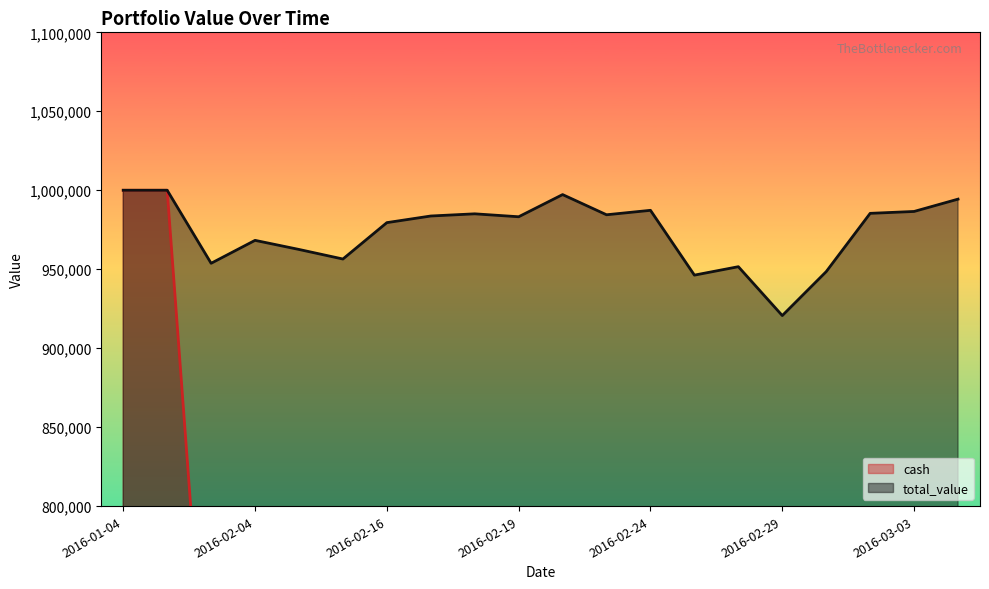

True or false: total_value and cash intersect in this chart.

False